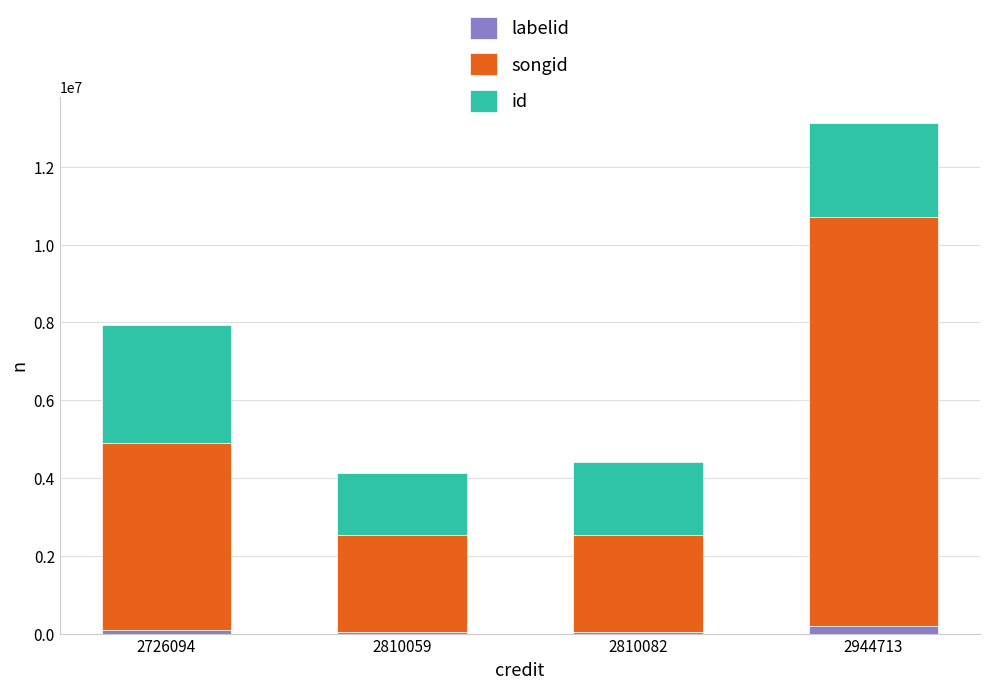

At which category is the sum across all series the highest?

2944713